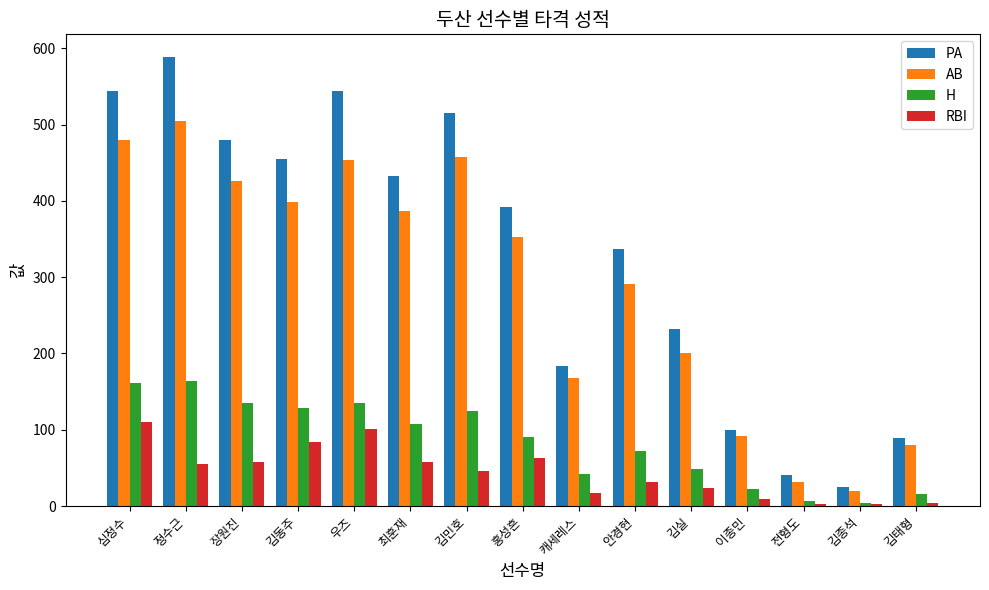

At how many categories does at least one series exceed 305?

9